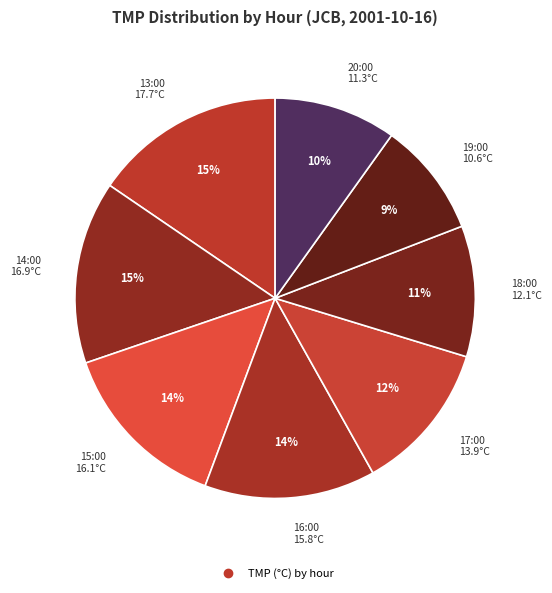

How many slices are in this pie chart?

8